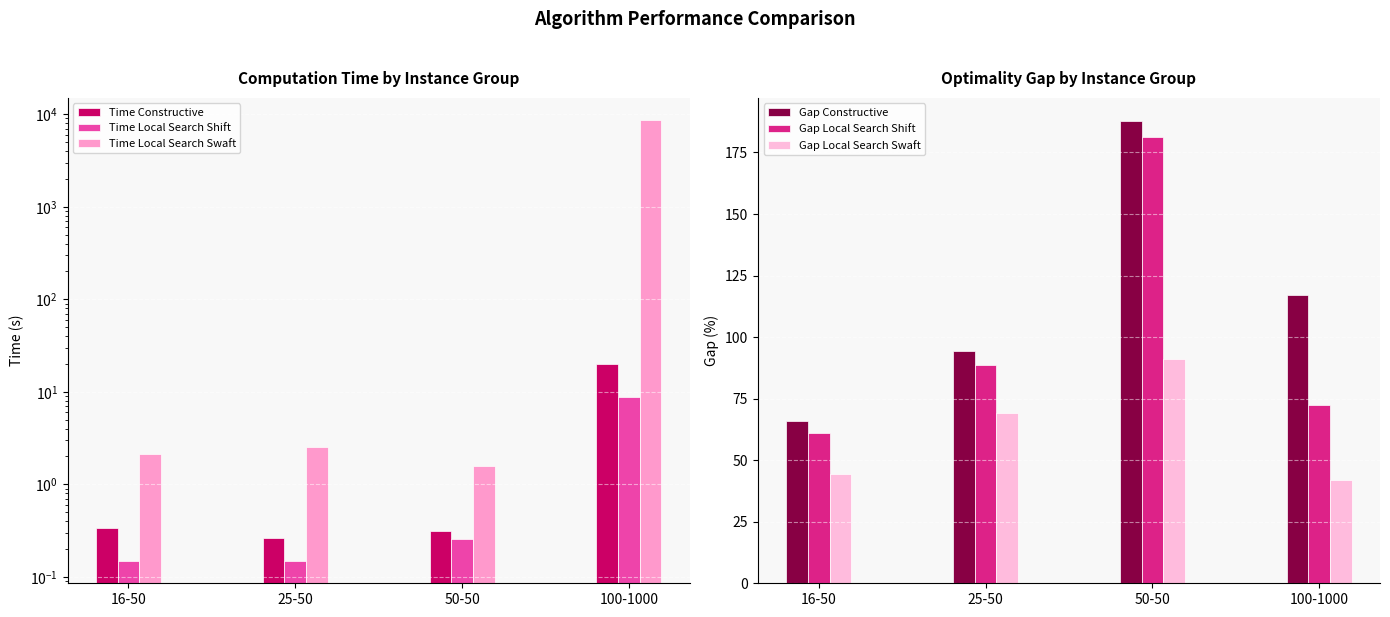

What position from the left is 50-50?

3